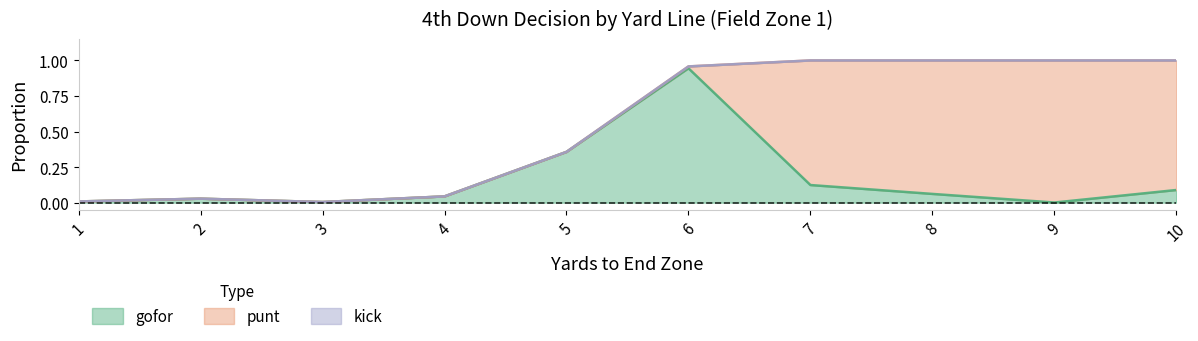

How many lines are shown in the chart?

3